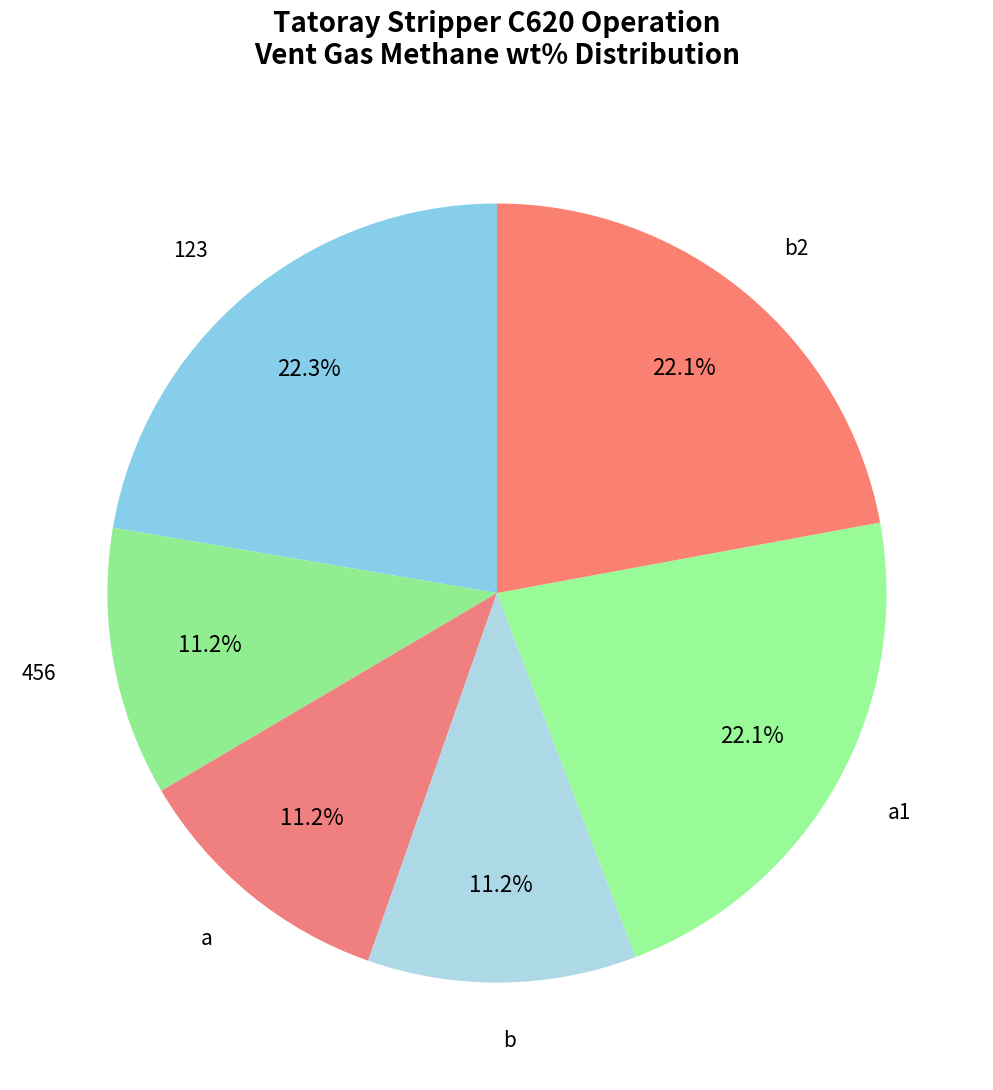

Is b2 the majority of the pie?

No